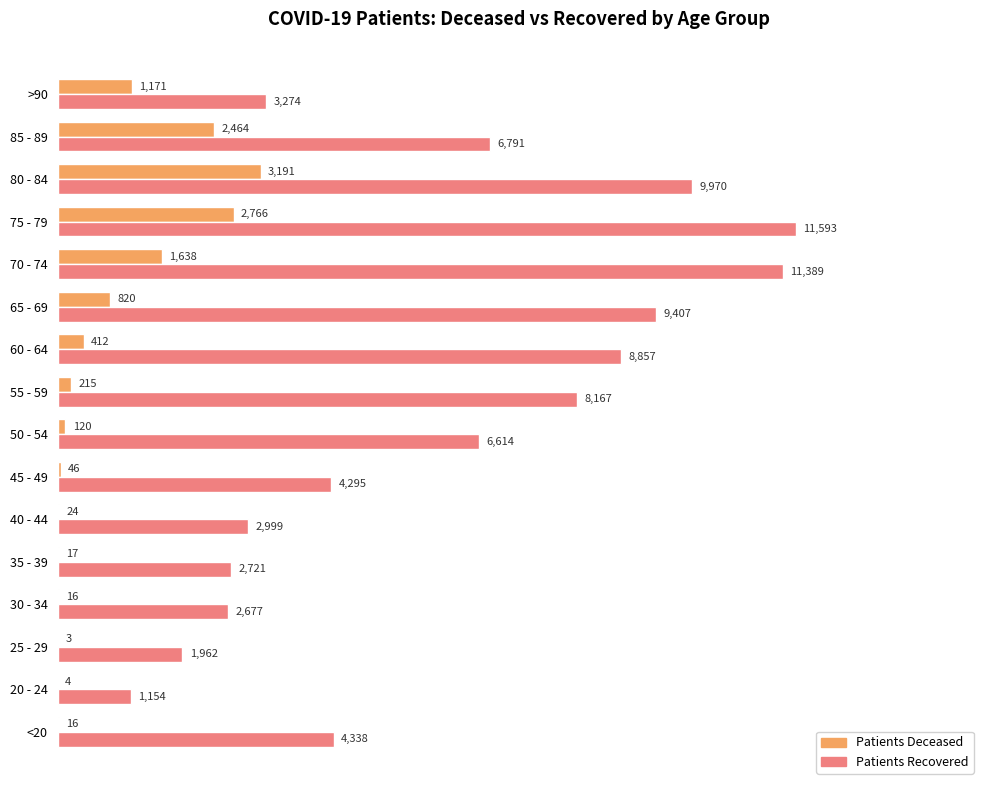

How many bars are there in each group?

2